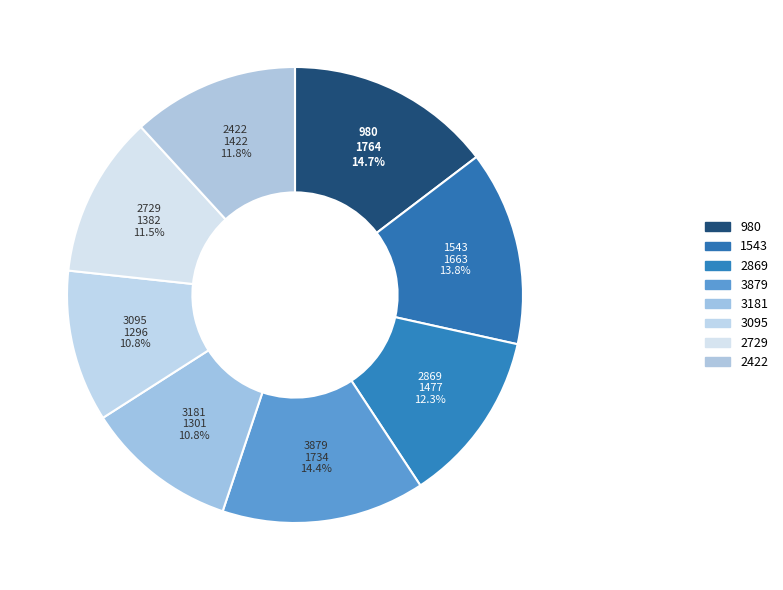

Approximately how many times larger is the value at 980 compared to 3181?

1.4